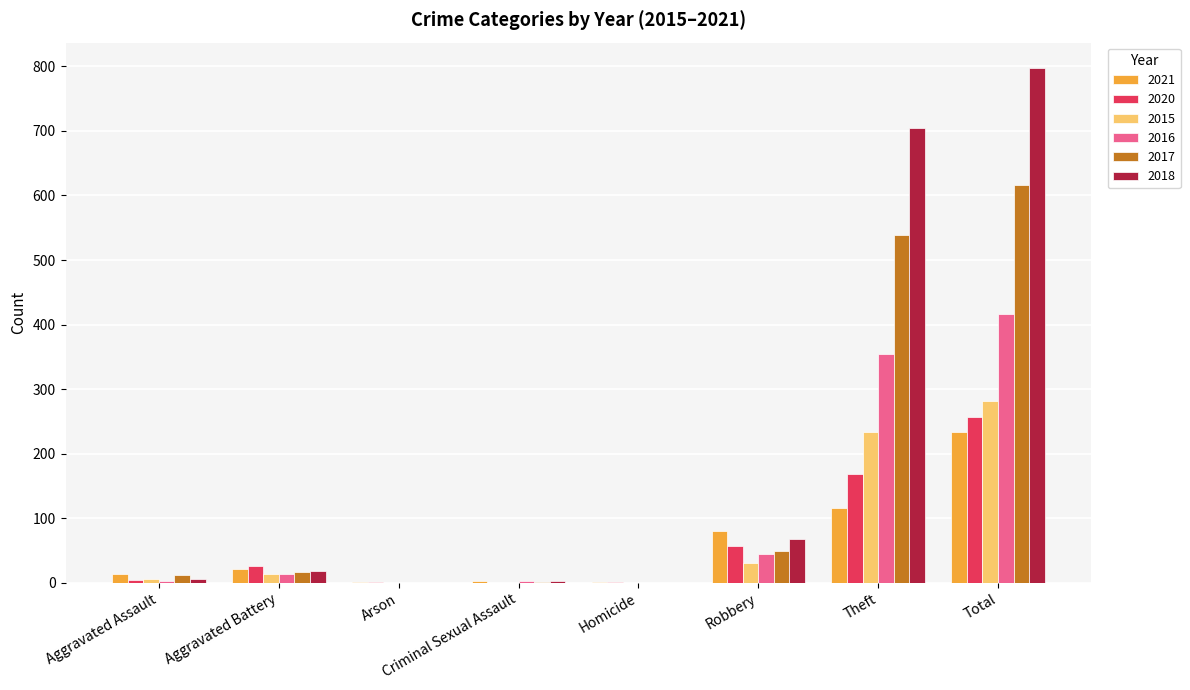

At which label does 2015 reach its peak?

Total